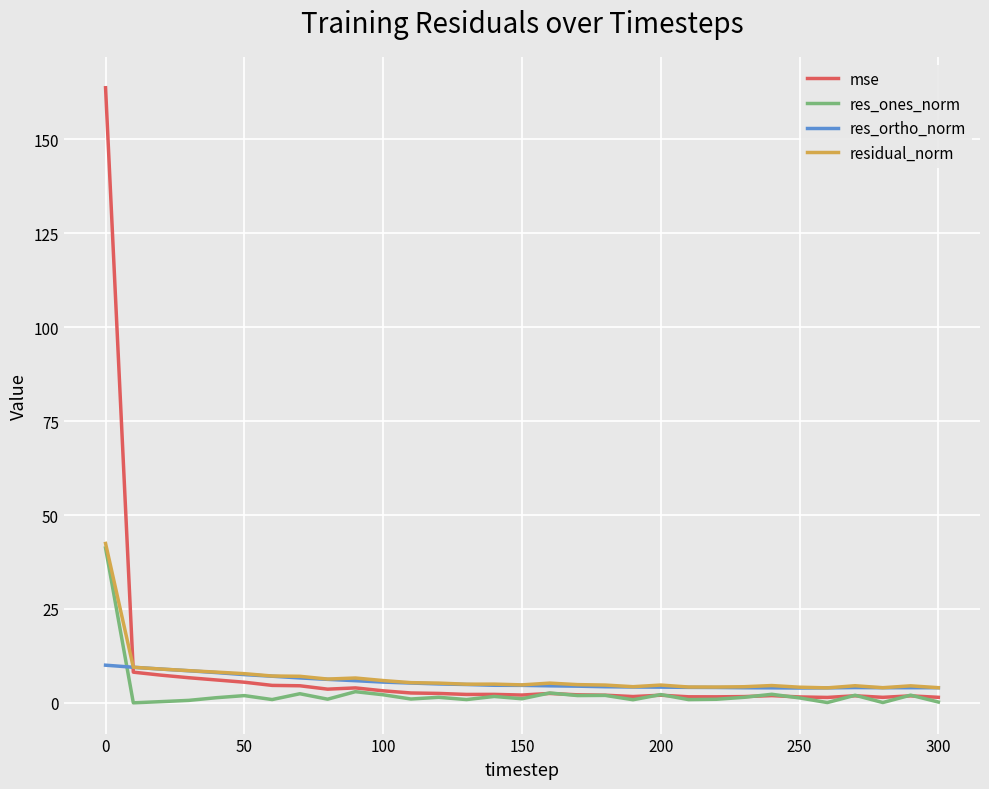

What is the maximum value shown in the chart?

163.7